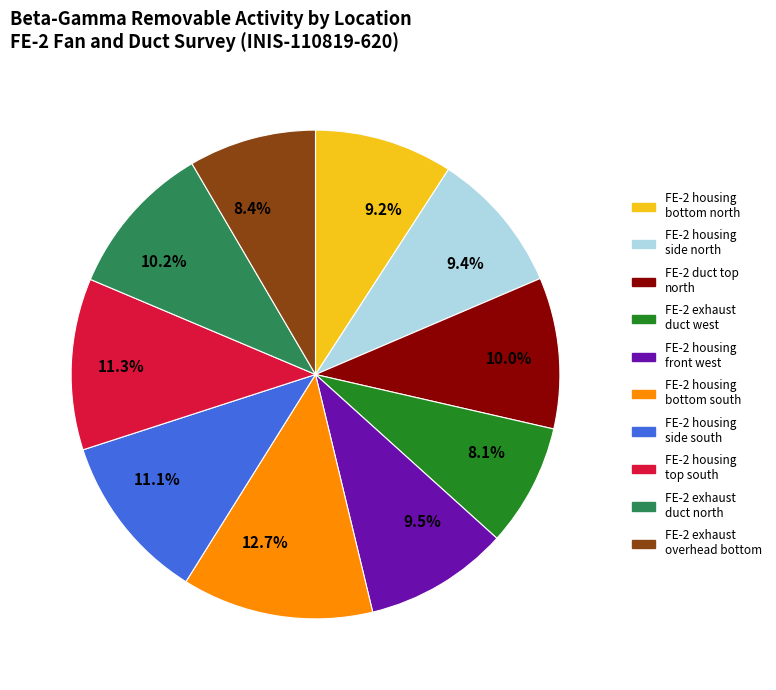

How much of the chart is everything except FE-2 housing side south?

88.9%